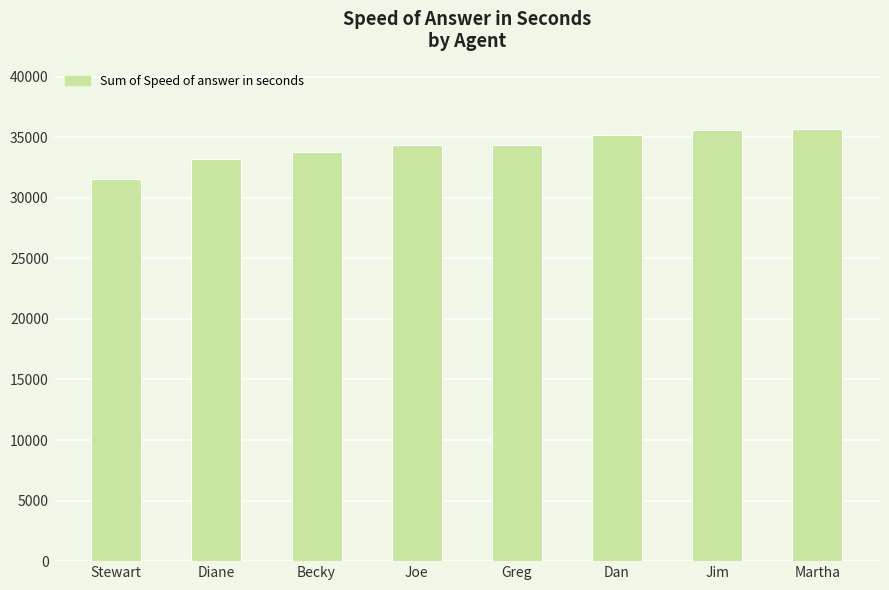

How many bars are there in total?

8